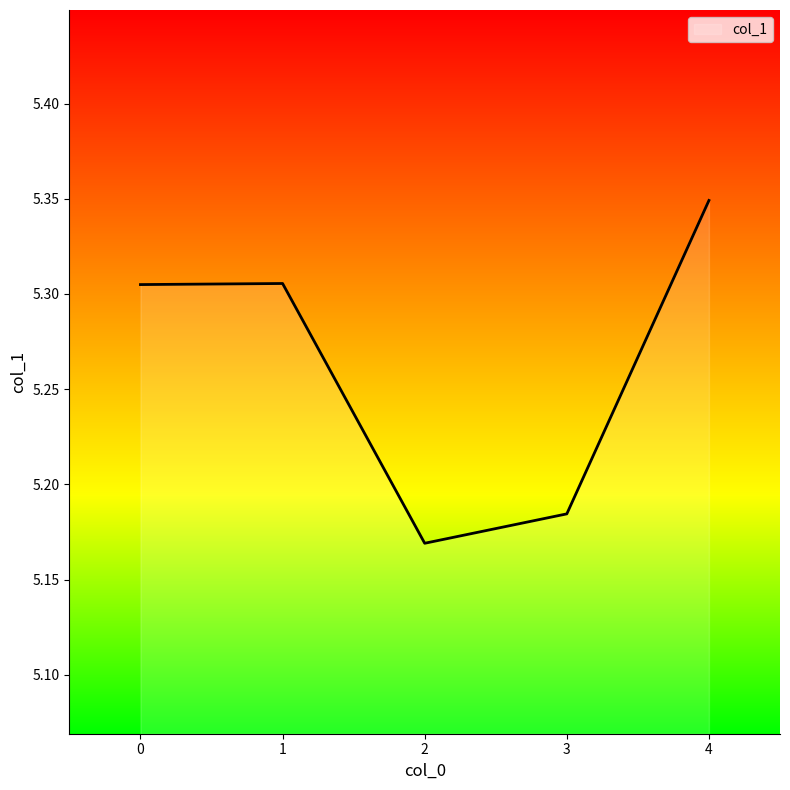

How many interior local valleys (lower than both neighbors) does the data have?

1